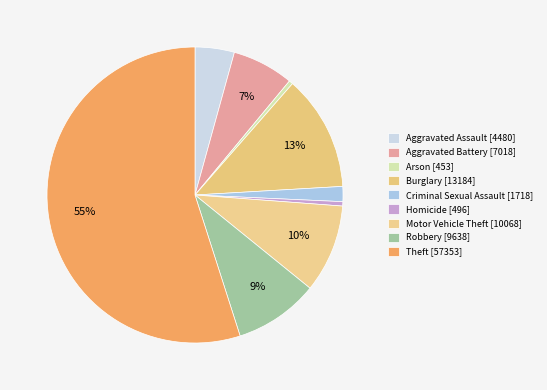

To the nearest percent, what is the difference between the largest and smallest slice percentages?

54%